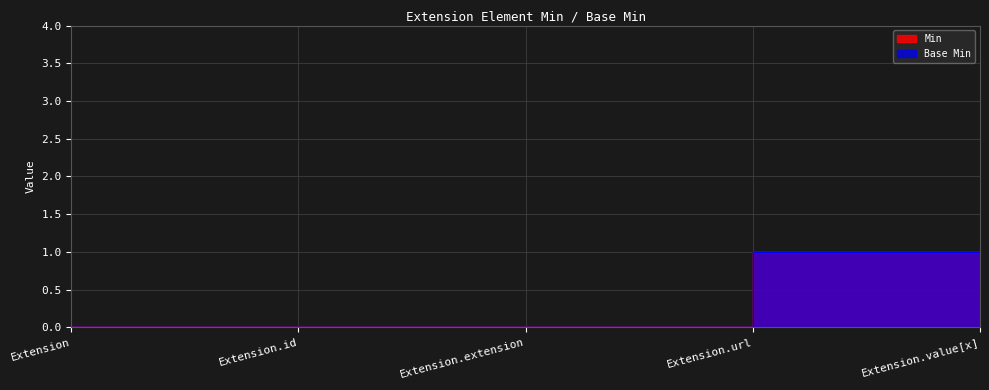

What is the value of the Min point at the 4th from the left?

1